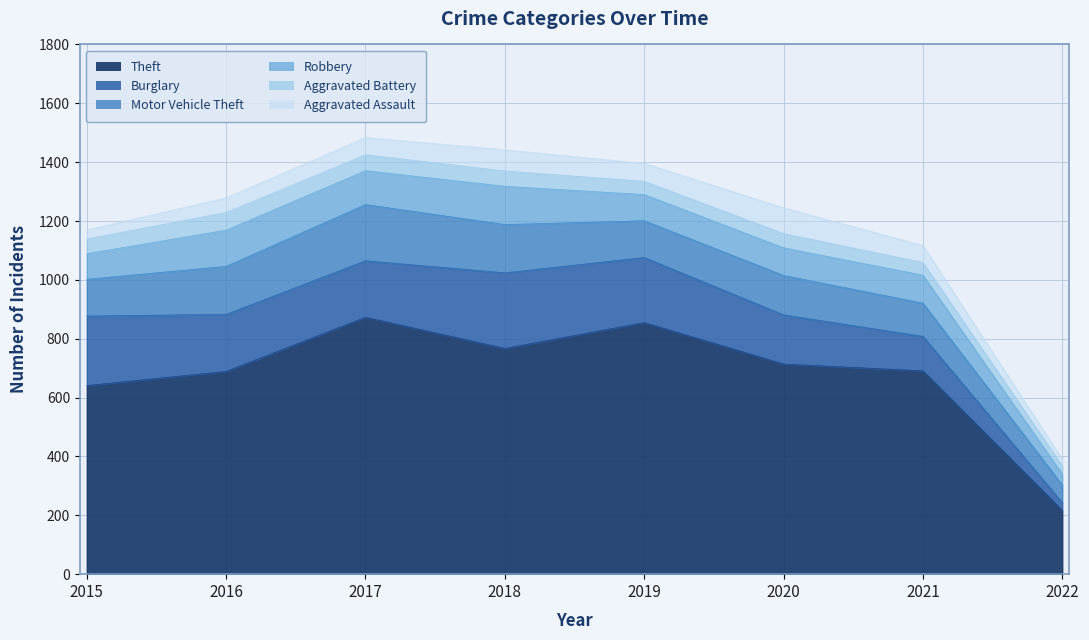

What is the maximum value for Theft?

873